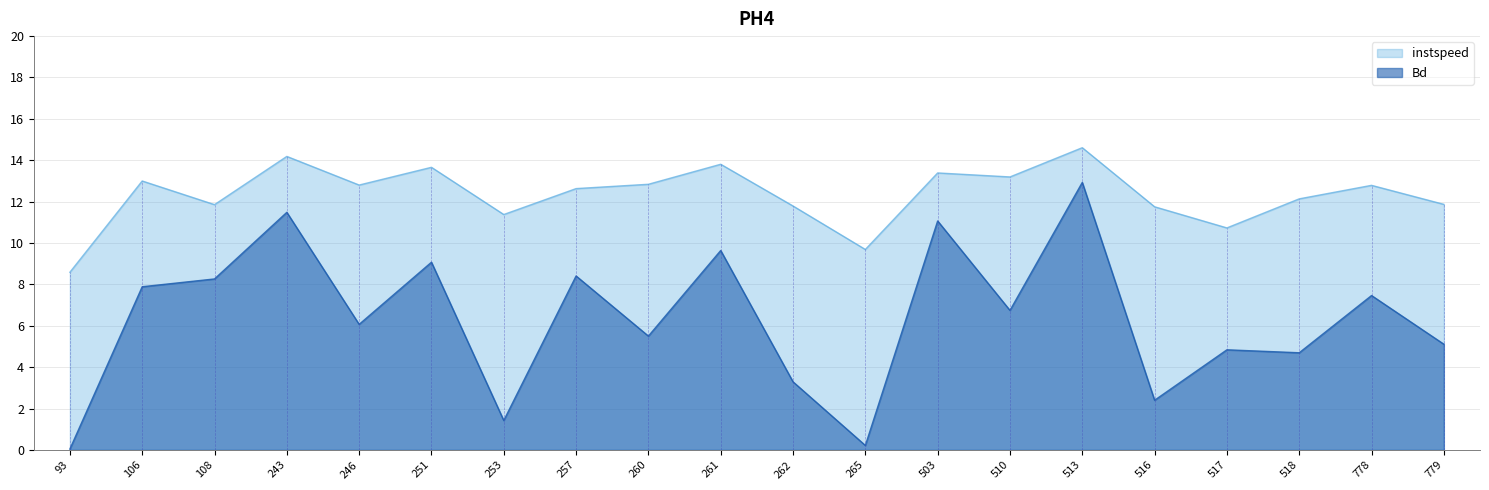

Reading left to right, extract all data points from this chart.

instspeed: 93=8.6	106=13.0	108=11.9	243=14.2	246=12.8	251=13.7	253=11.4	257=12.6	260=12.8	261=13.8	262=11.8	265=9.7	503=13.4	510=13.2	513=14.6	516=11.8	517=10.7	518=12.1	778=12.8	779=11.9
Bd: 93=0.0	106=7.9	108=8.3	243=11.5	246=6.1	251=9.1	253=1.4	257=8.4	260=5.5	261=9.6	262=3.3	265=0.2	503=11.1	510=6.7	513=12.9	516=2.4	517=4.8	518=4.7	778=7.5	779=5.1